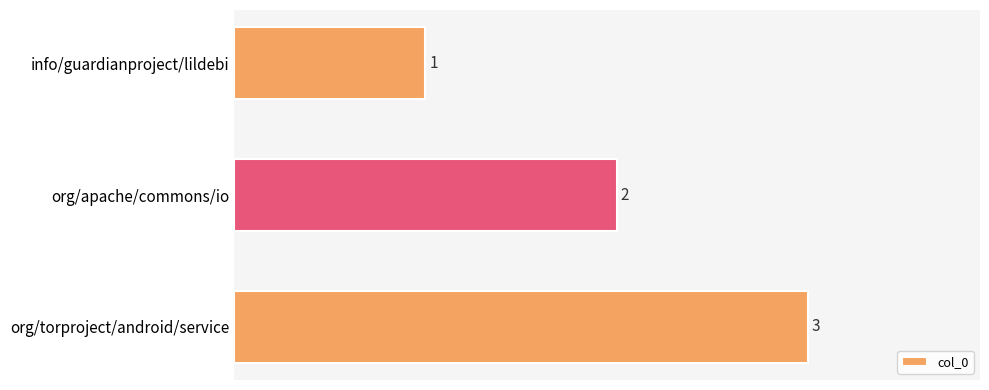

Rank the categories by value from highest to lowest.

org/torproject/android/service, org/apache/commons/io, info/guardianproject/lildebi